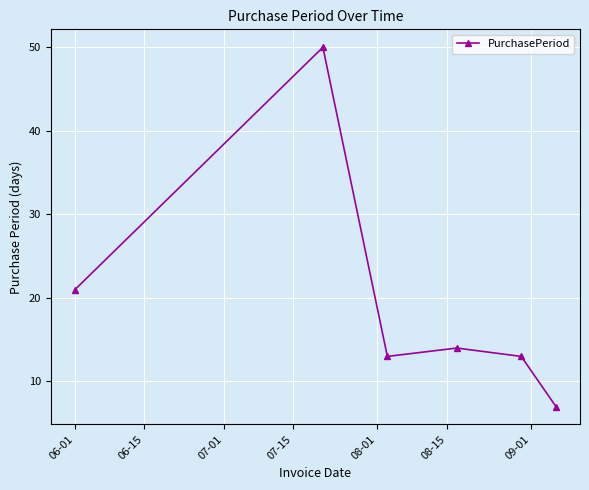

Reading right to left, transcribe all the data shown in this chart.

7	13	14	13	50	21